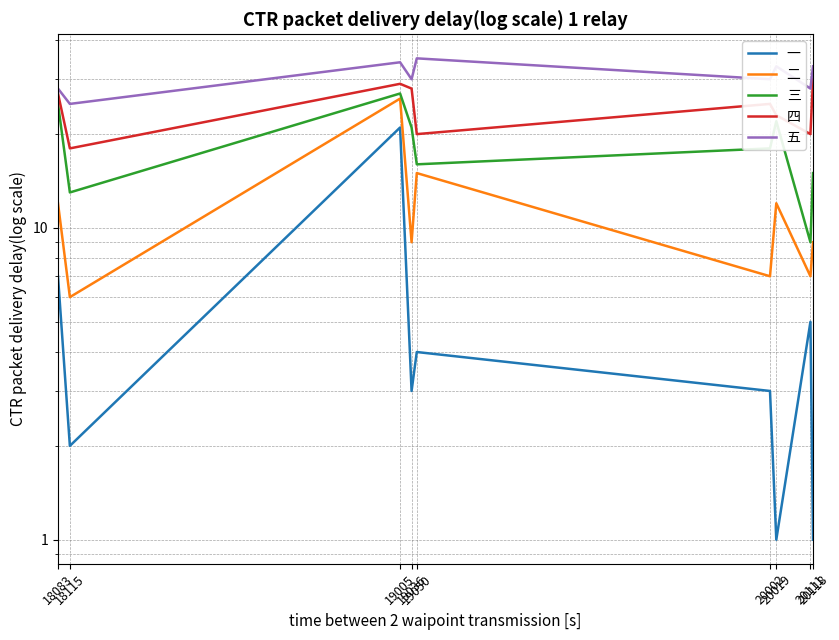

At which label does 一 reach its peak?

19005